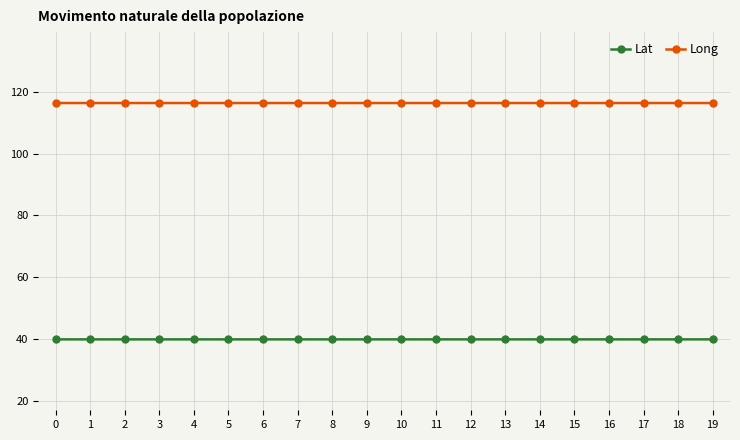

What is the minimum value shown in the chart?

40.0